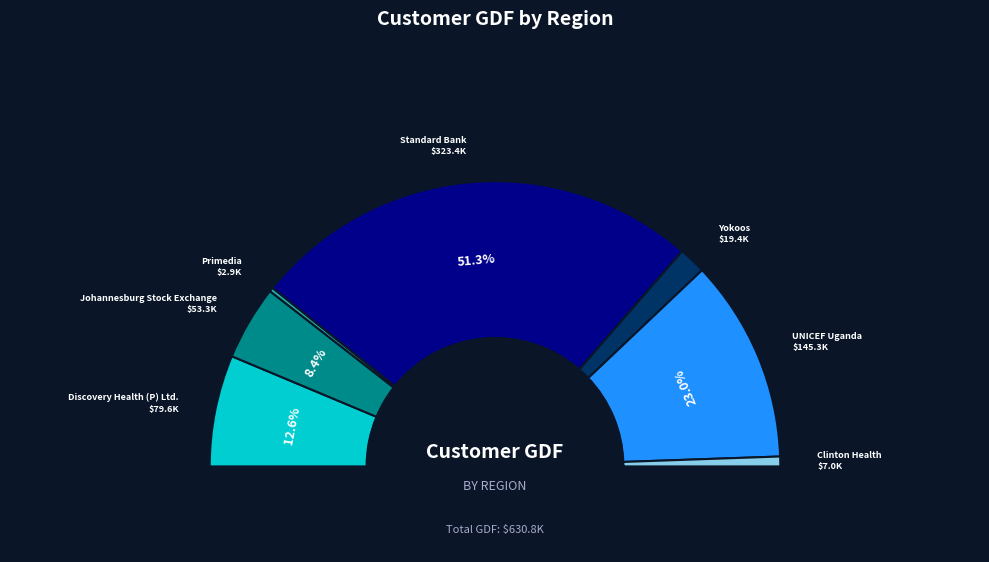

Which category accounts for the majority?

Standard Bank